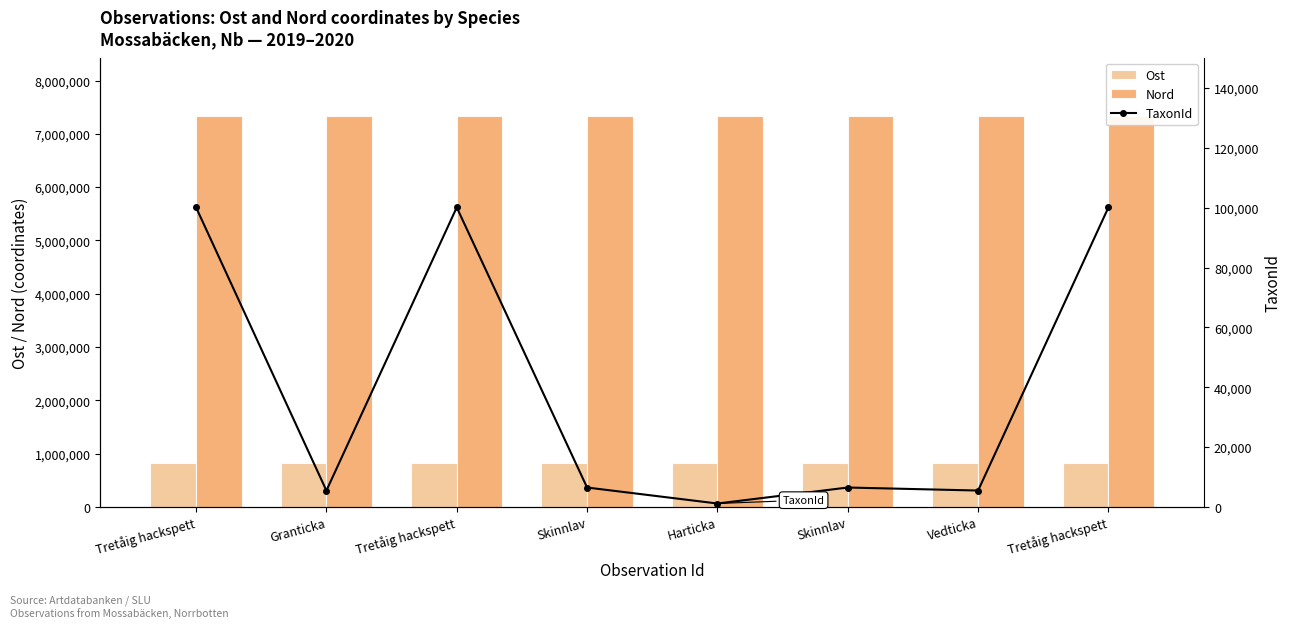

True or false: Nord has a value of 7329175 at Skinnlav.

True